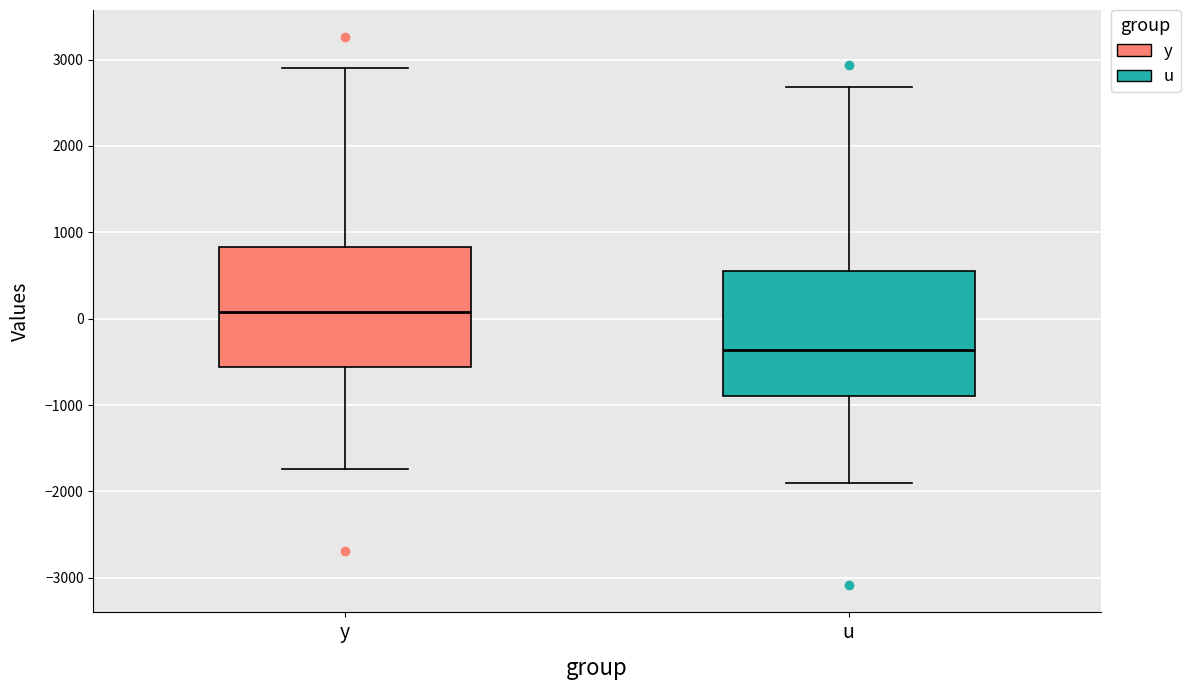

Reading left to right, read every box against the y-axis: the position of its median line, the range the box covers, and the ends of its whiskers. The values are not printed on the chart, so give them approximately, as read against the axis.

y: median 100, box -600 to 800, whiskers -1700 to 2900
u: median -400, box -900 to 600, whiskers -1900 to 2700